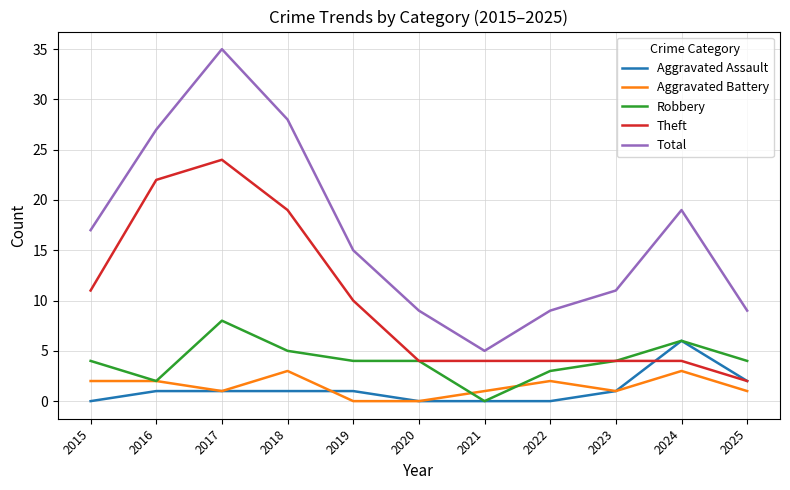

List the series in order of their peak value, lowest first.

Aggravated Battery, Aggravated Assault, Robbery, Theft, Total